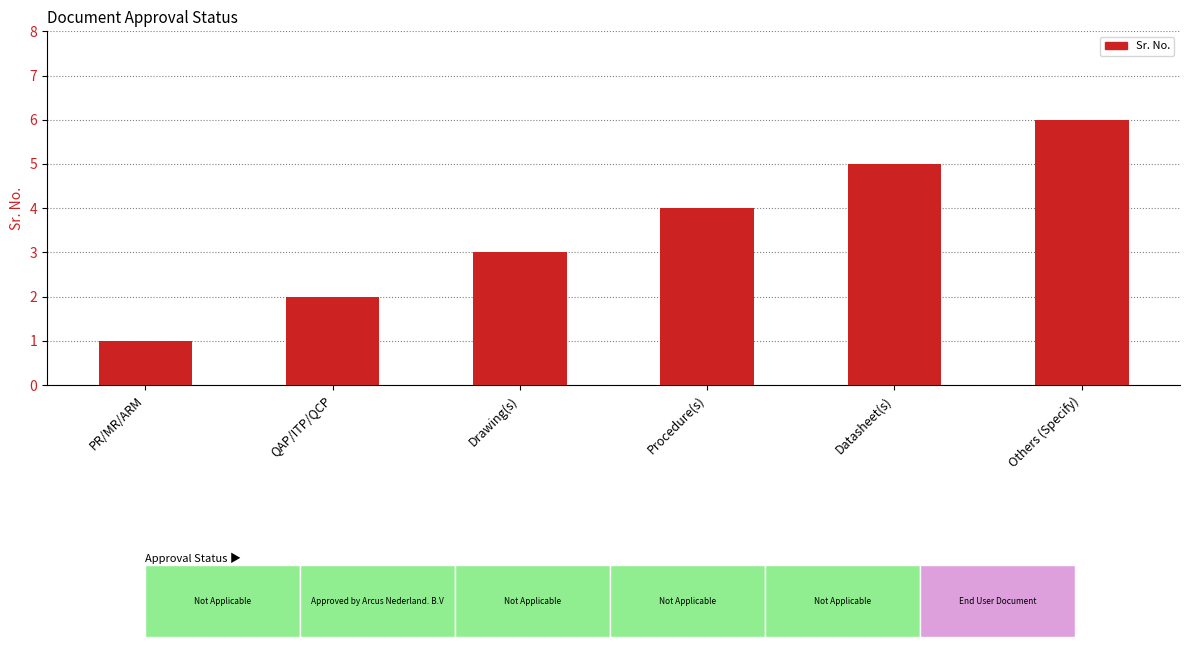

What is the value of the 6th bar from the left?

6